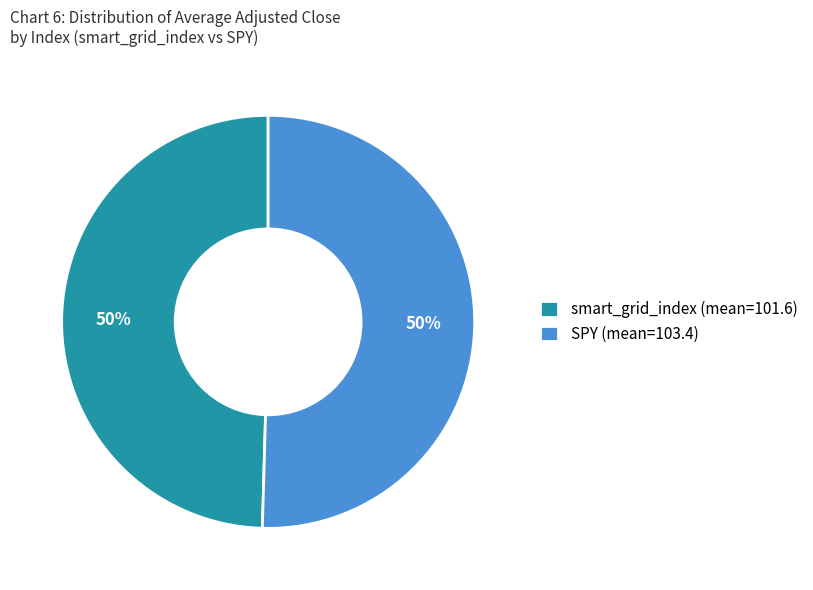

Combined, do SPY (mean=103.4) and smart_grid_index (mean=101.6) account for over 50%?

Yes